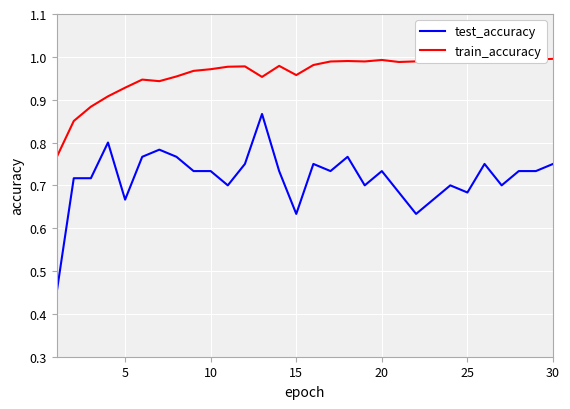

At how many categories does at least one series exceed 0?

30